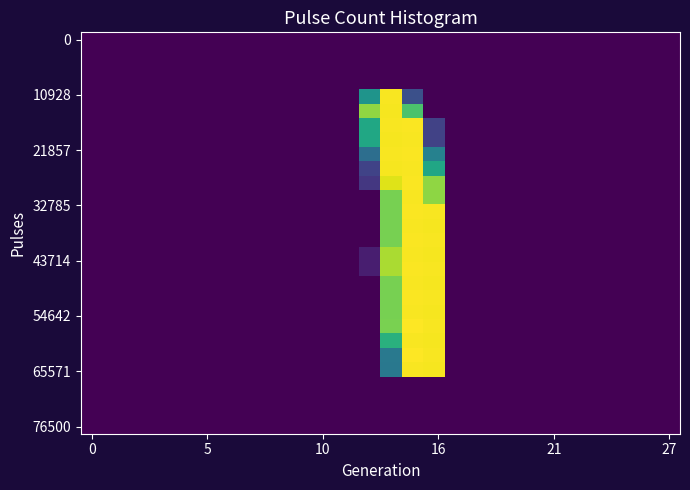

At how many categories does at least one series exceed 193?

4